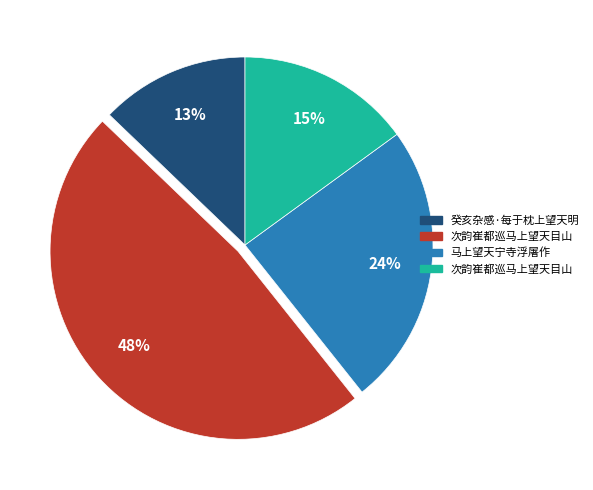

To the nearest percent, what is the difference between the largest and smallest slice percentages?

35%